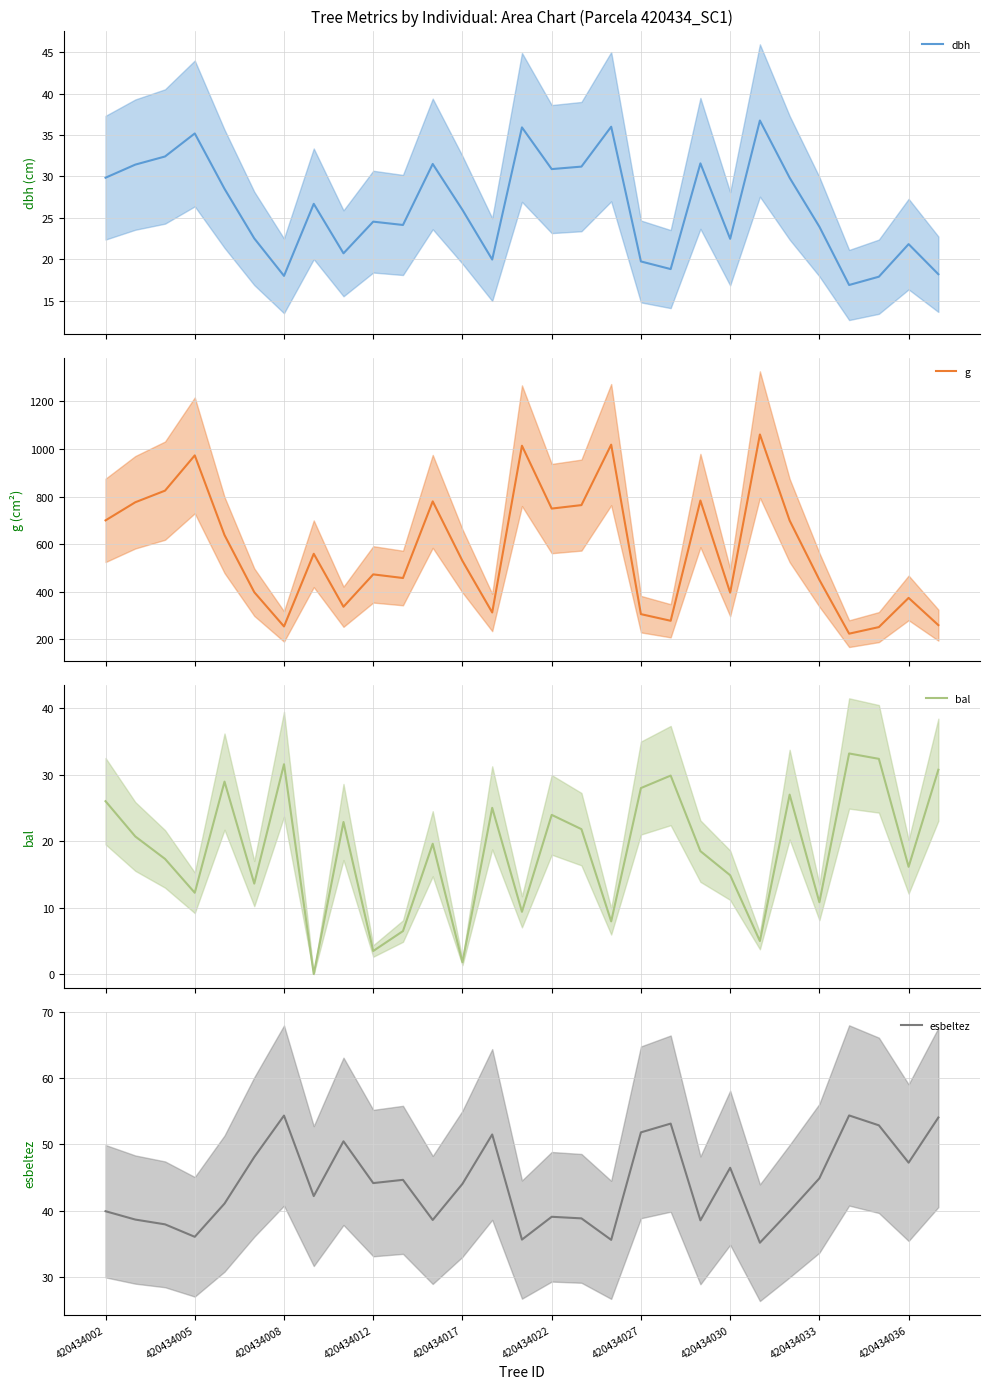

True or false: g has a value of 252.1 at 26.

True